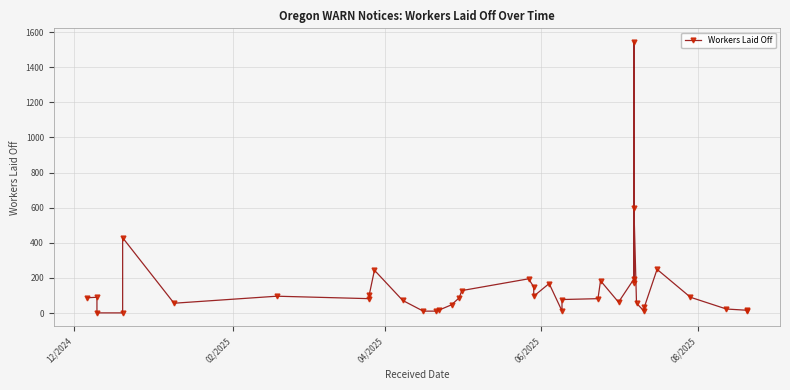

What is the difference between the maximum and second lowest values?

1543